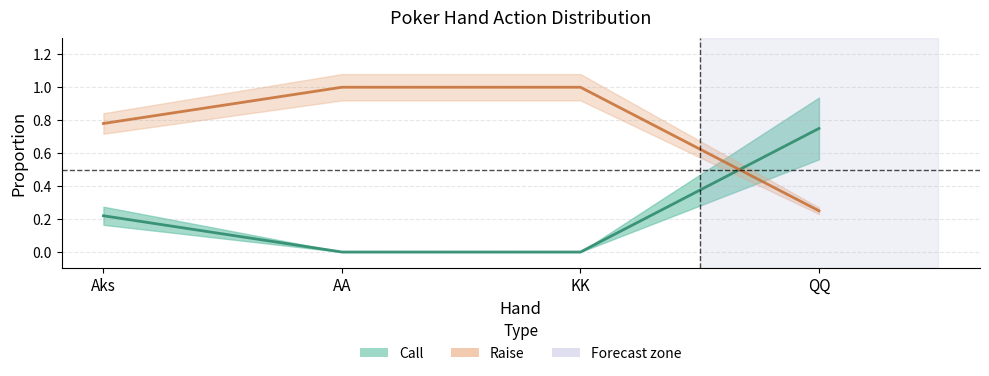

Which category has the lowest value in the Raise series?

QQ